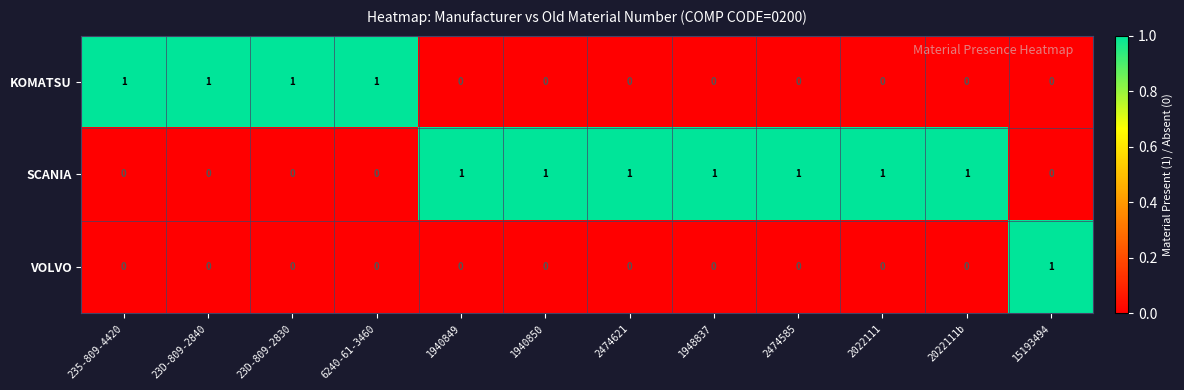

What is the sum of all KOMATSU values?

4